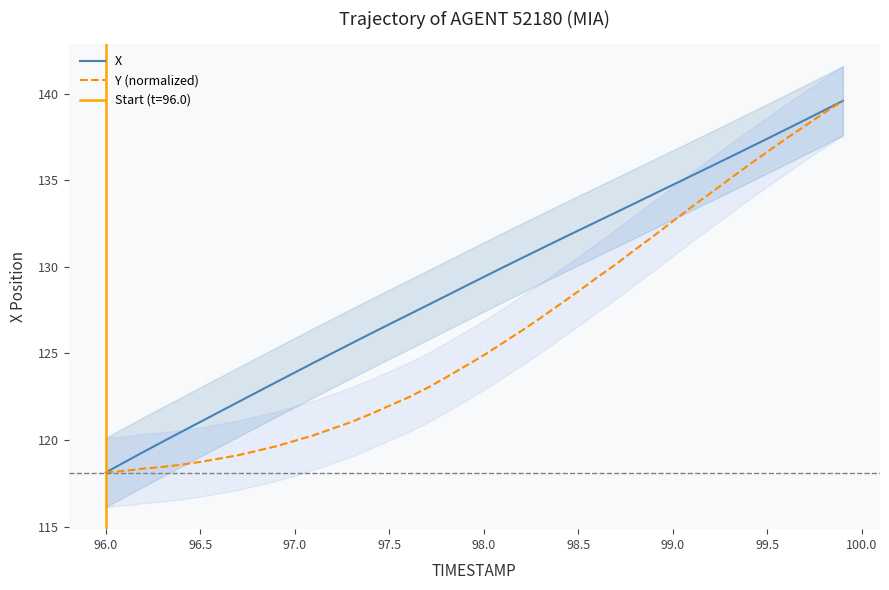

Is this an area chart (filled region under the line)?

No